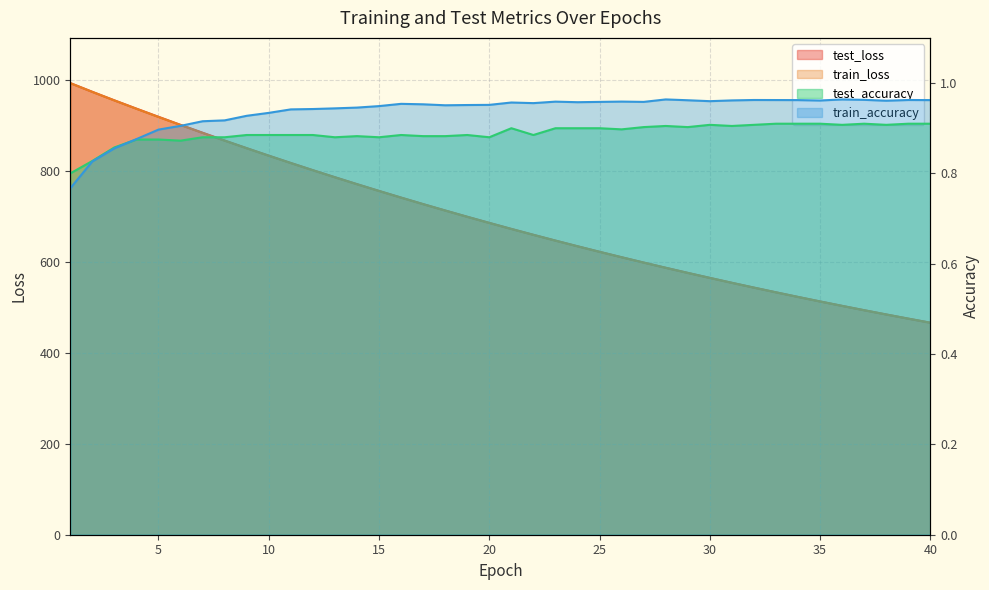

The train_loss series shows 974.0 at 2. True or false?

True